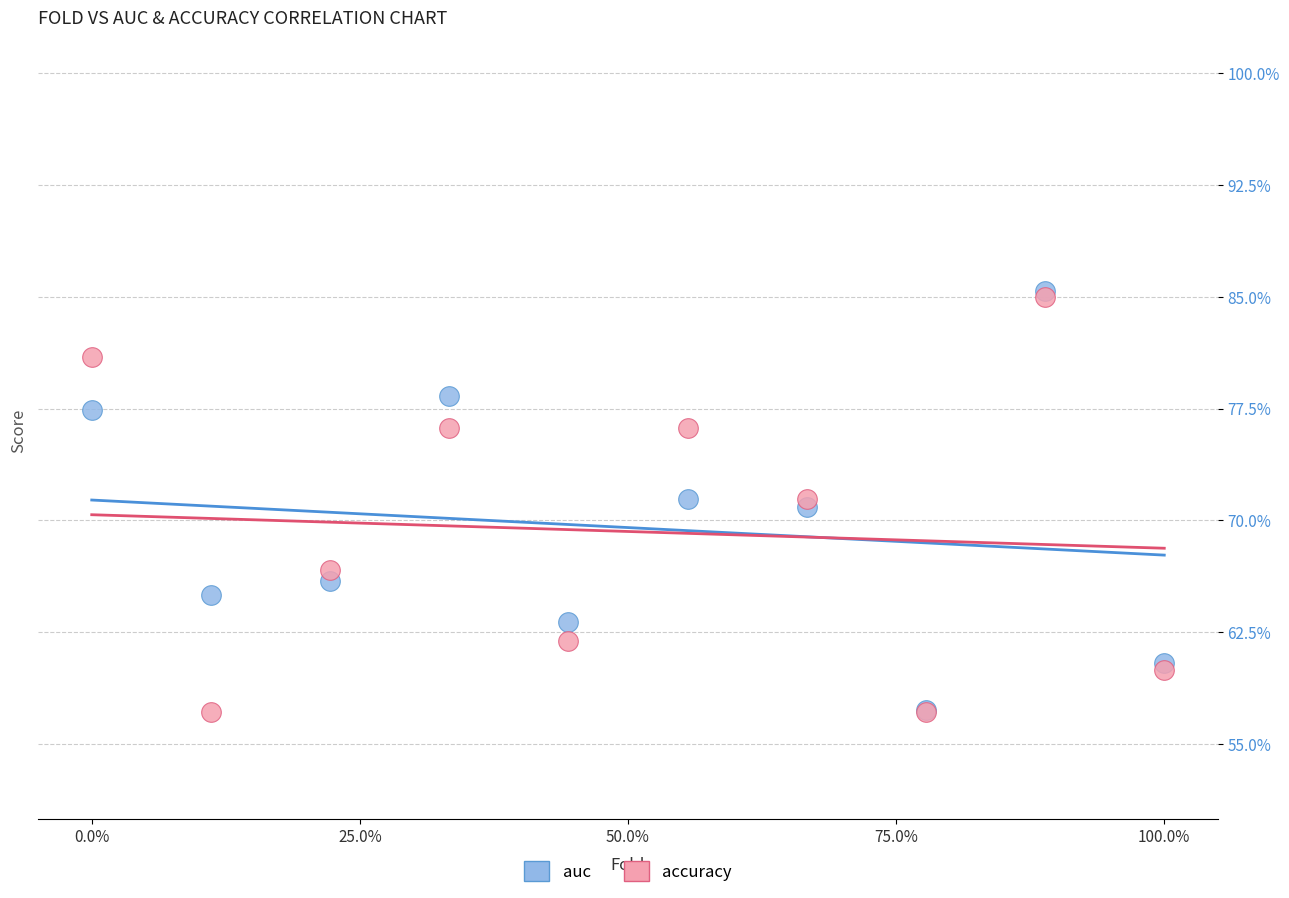

What are all the series names shown in the legend?

auc, accuracy